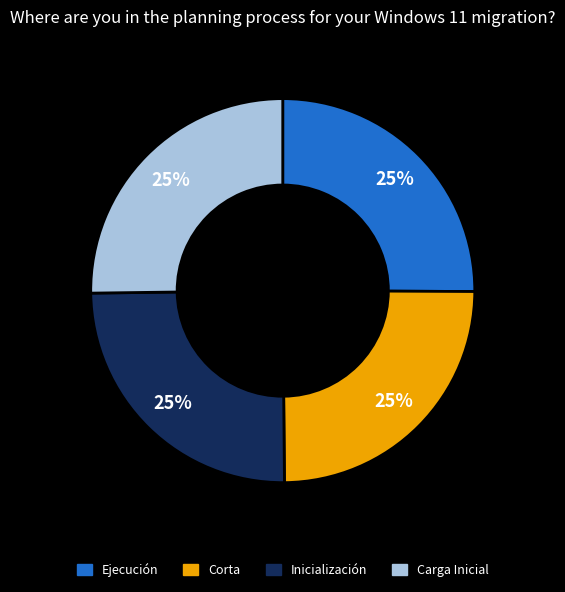

Is Carga Inicial the majority of the pie?

No